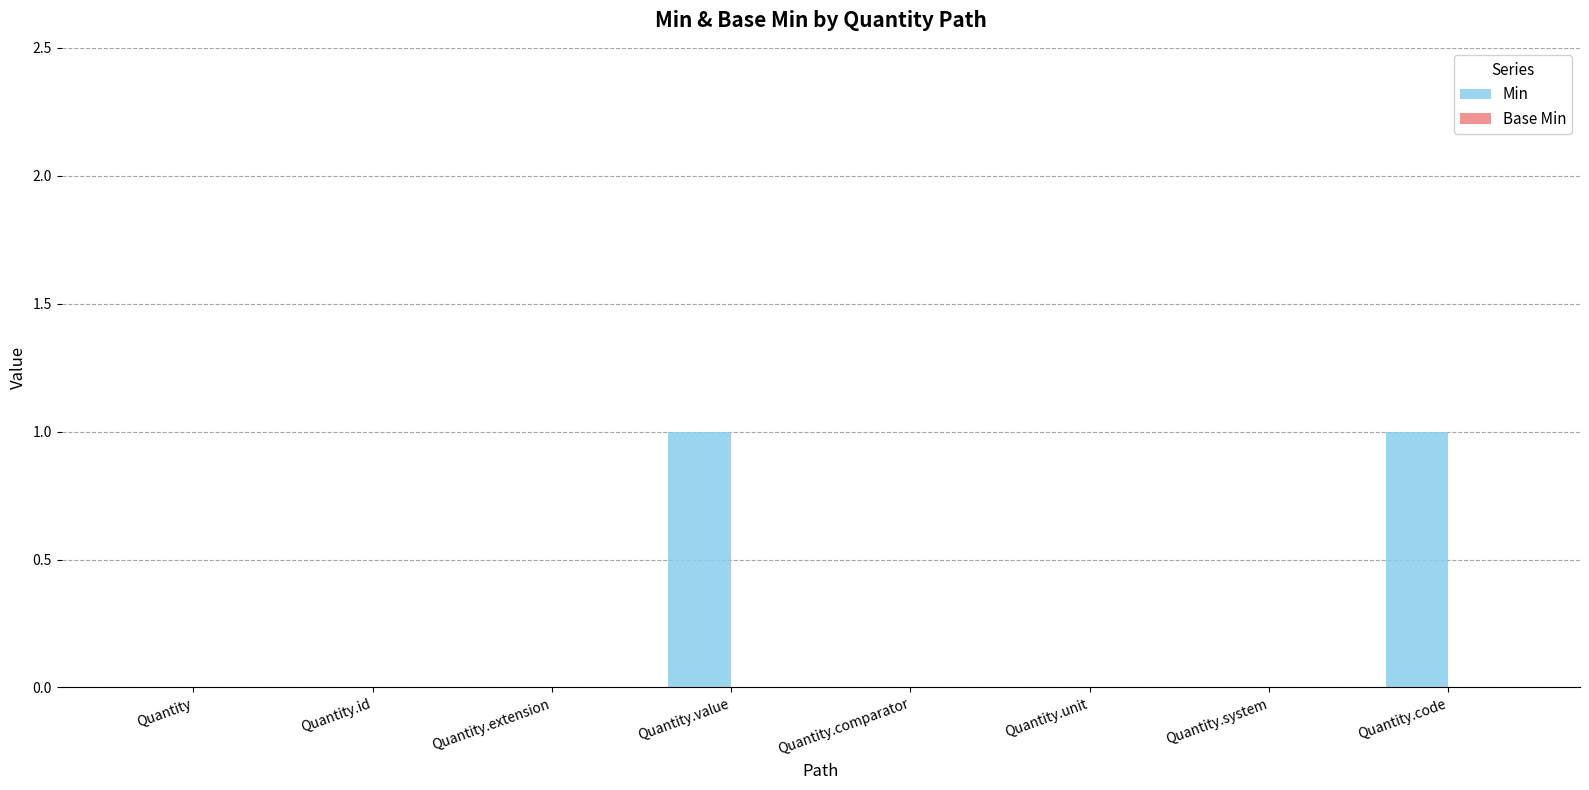

Which has a higher value, Quantity.unit or Quantity.value?

Quantity.value